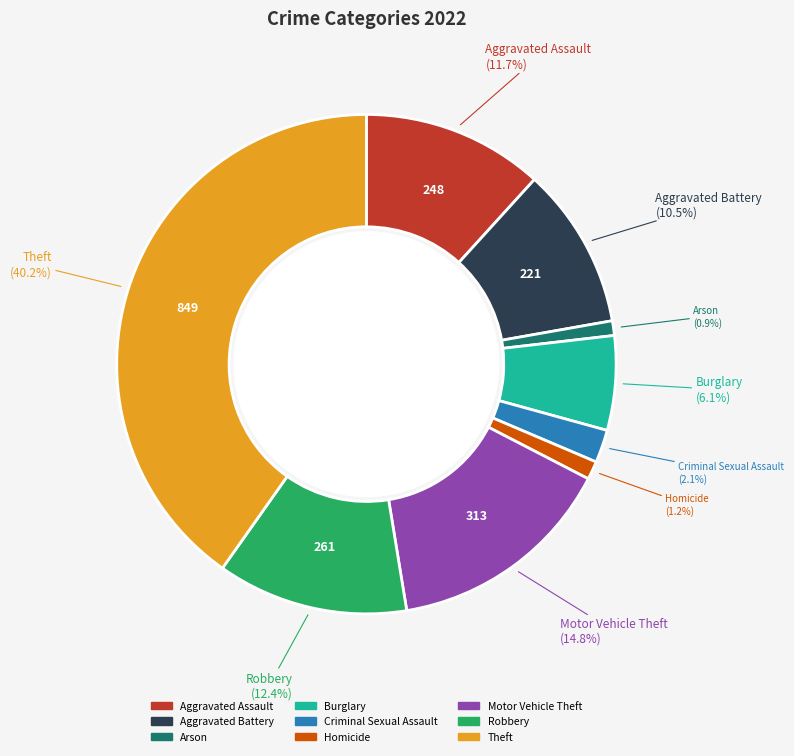

The Aggravated Assault slice represents 21% of the pie. True or false?

False